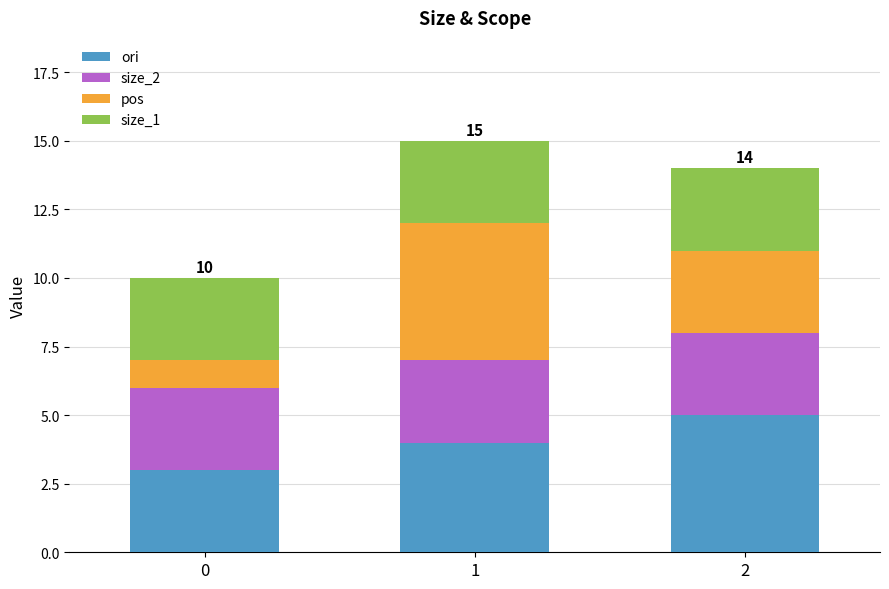

At how many categories does at least one series exceed 1?

3